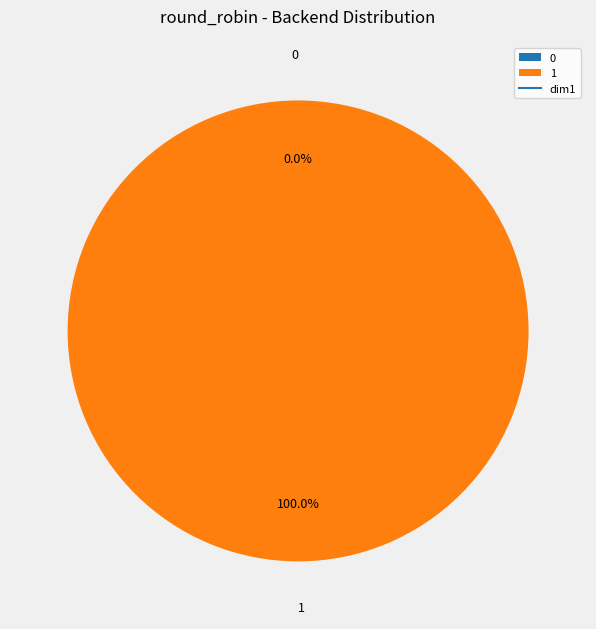

How many slices are in this pie chart?

2